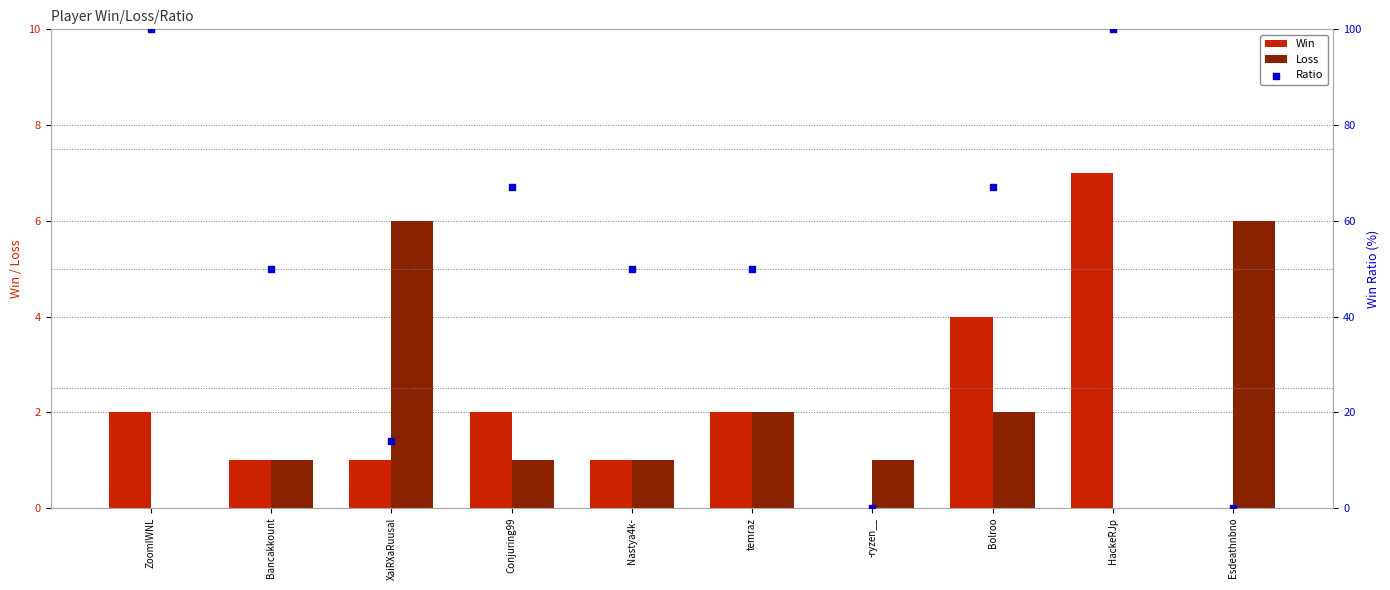

At which category is the sum across all series the highest?

HackeRJp